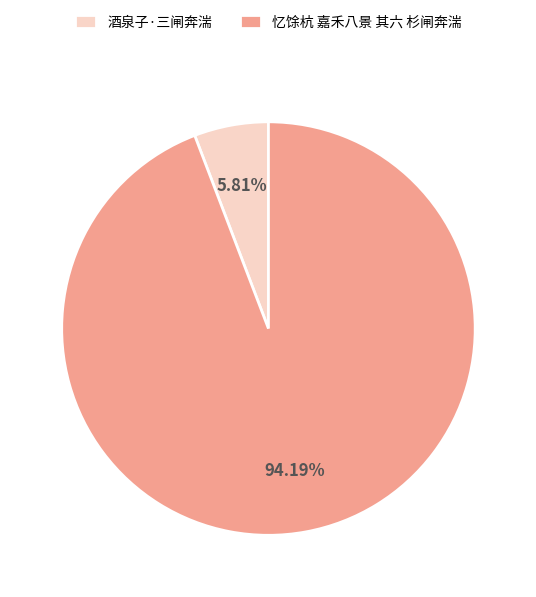

To the nearest percent, what portion does 忆馀杭 嘉禾八景 其六 杉闸奔湍 represent?

94%